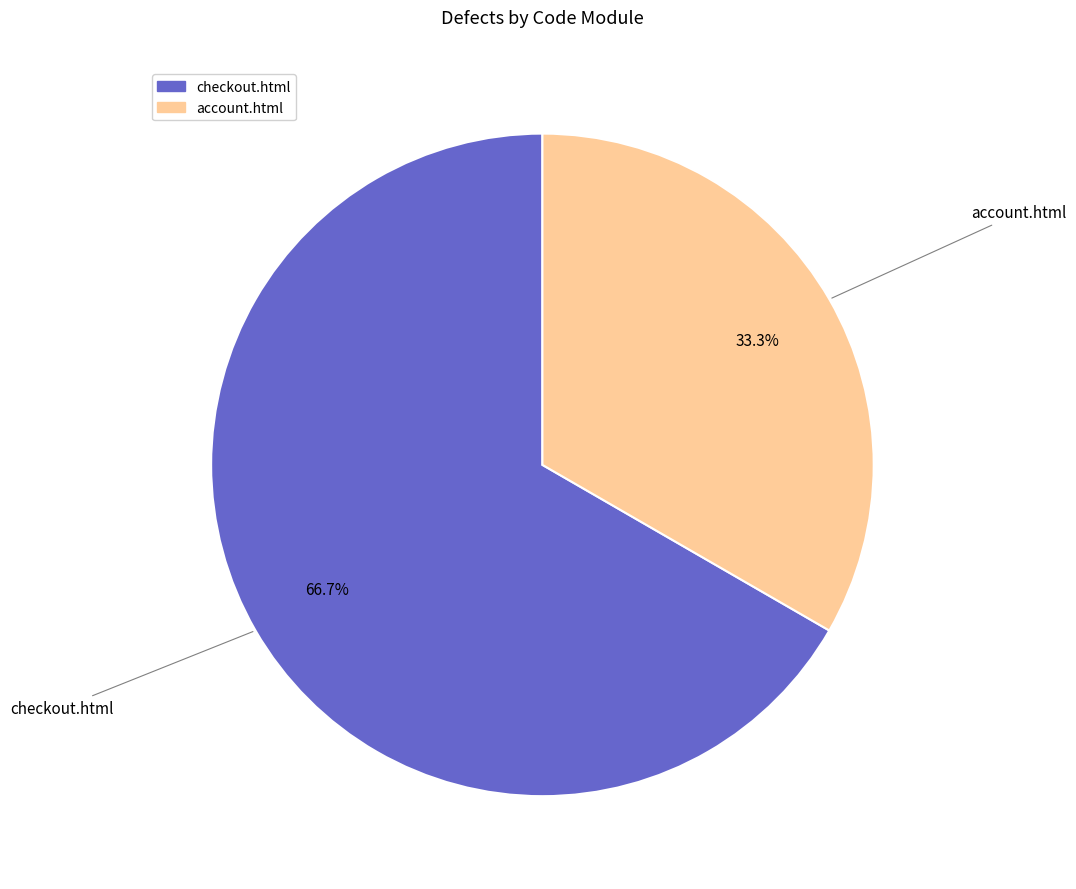

How many slices are in this pie chart?

2